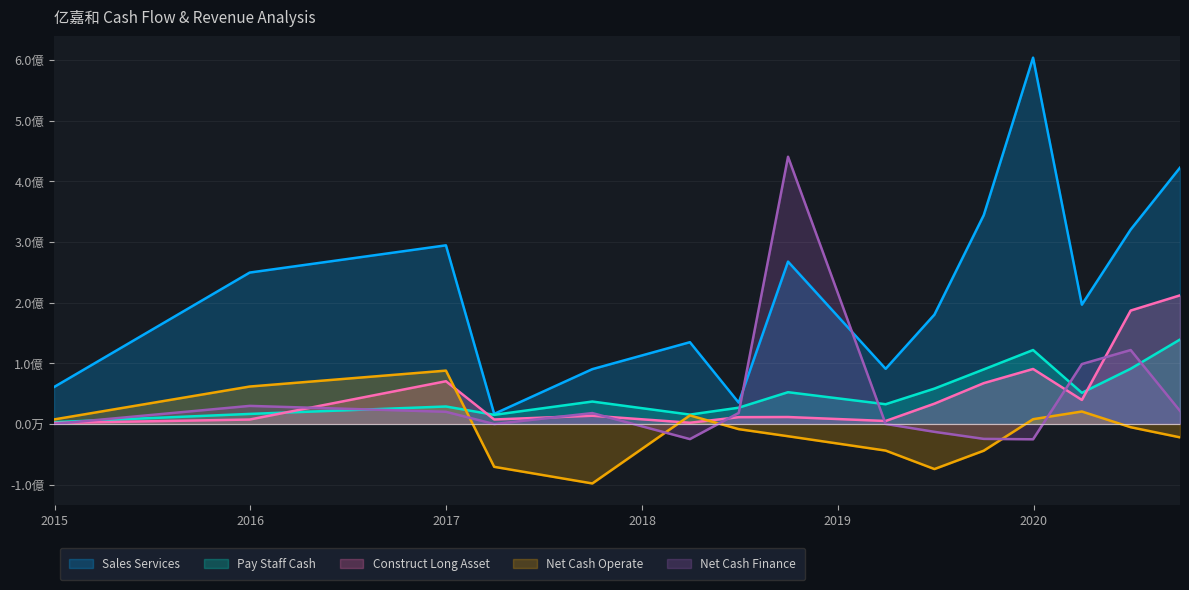

In Sales Services, how many points are higher than both neighbors (excluding endpoints)?

4